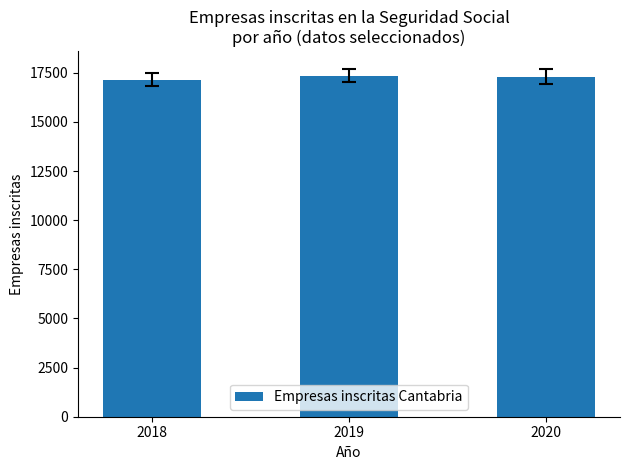

What is the change in value from 2018 to 2019?

+201